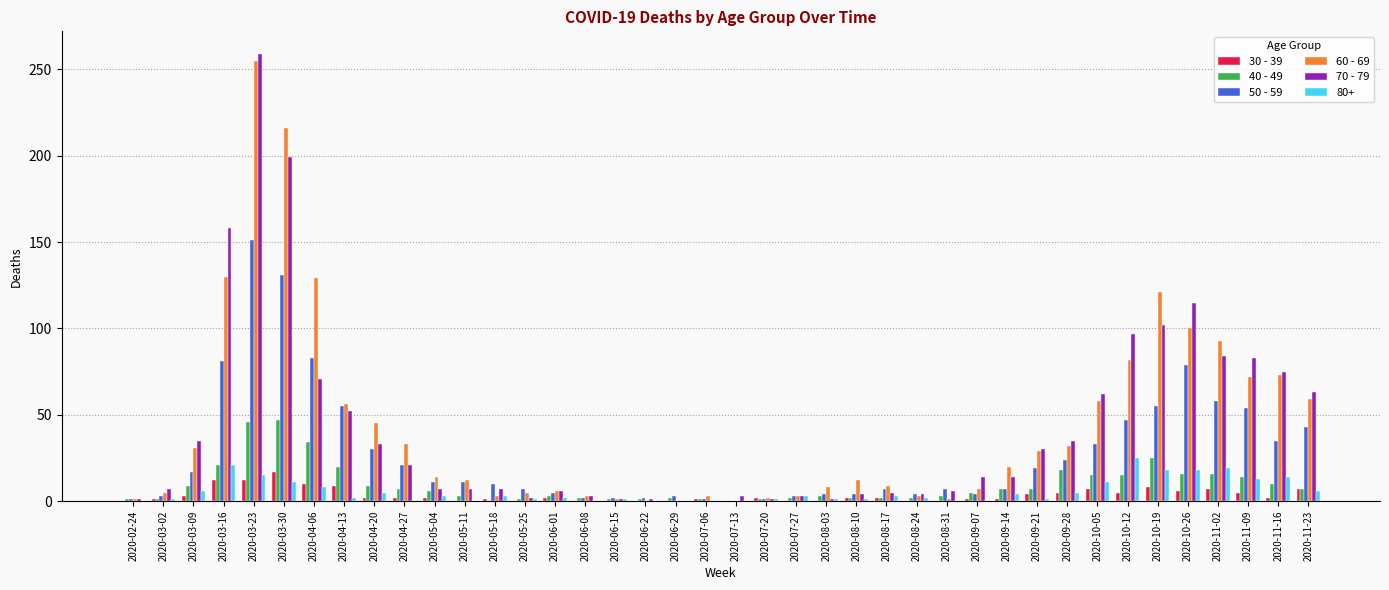

Which category has the highest value across all series?

2020-03-23